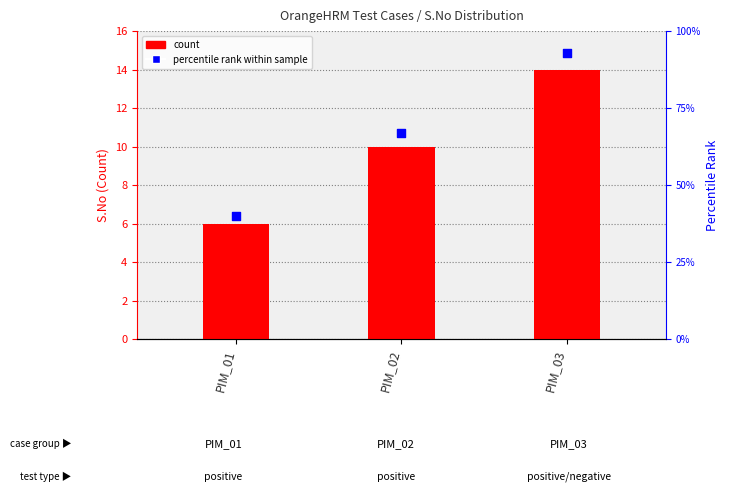

What is the total value across all series at PIM_01?

46